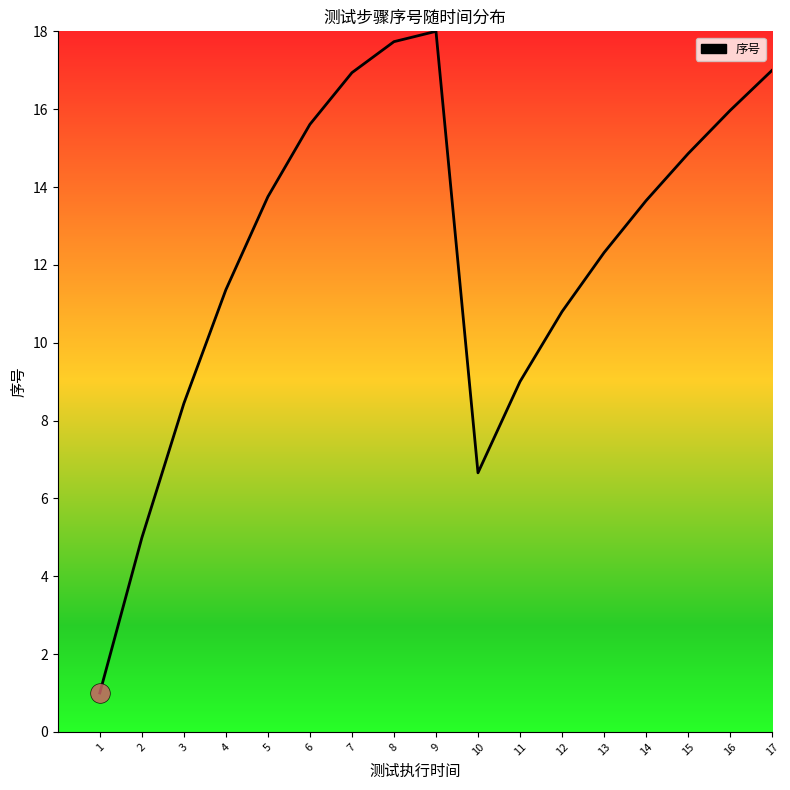

What is the change in value from 4 to 17?

+5.6